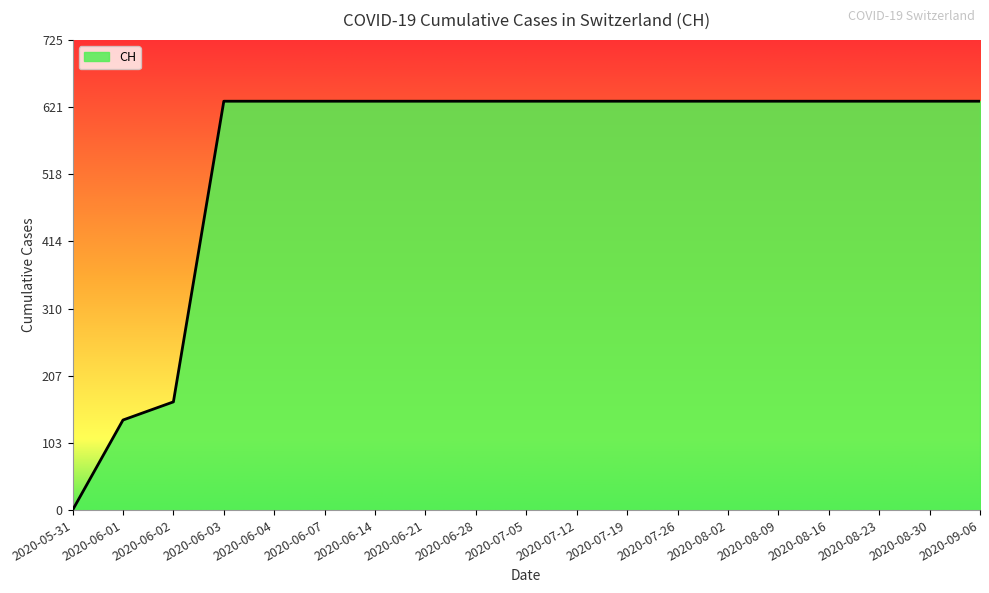

Read the value at 2020-08-09.

631